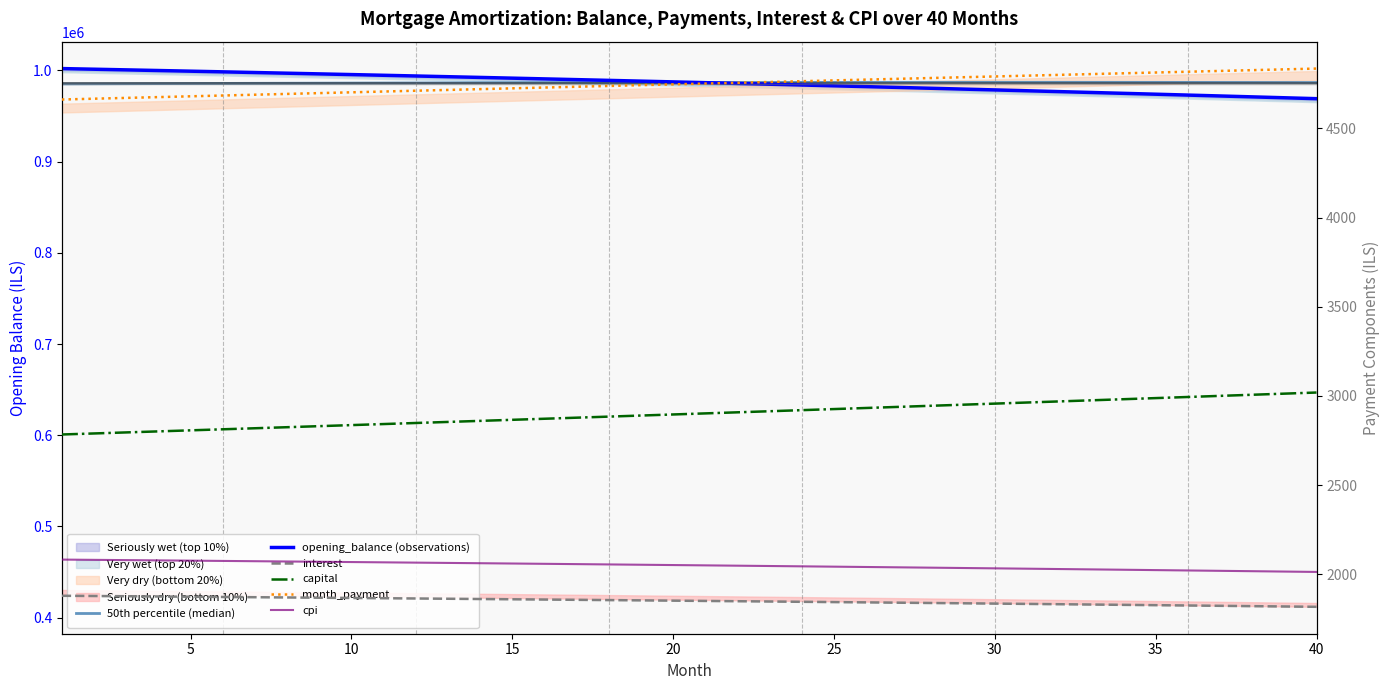

Which series has the largest total across all categories?

50th percentile (median)